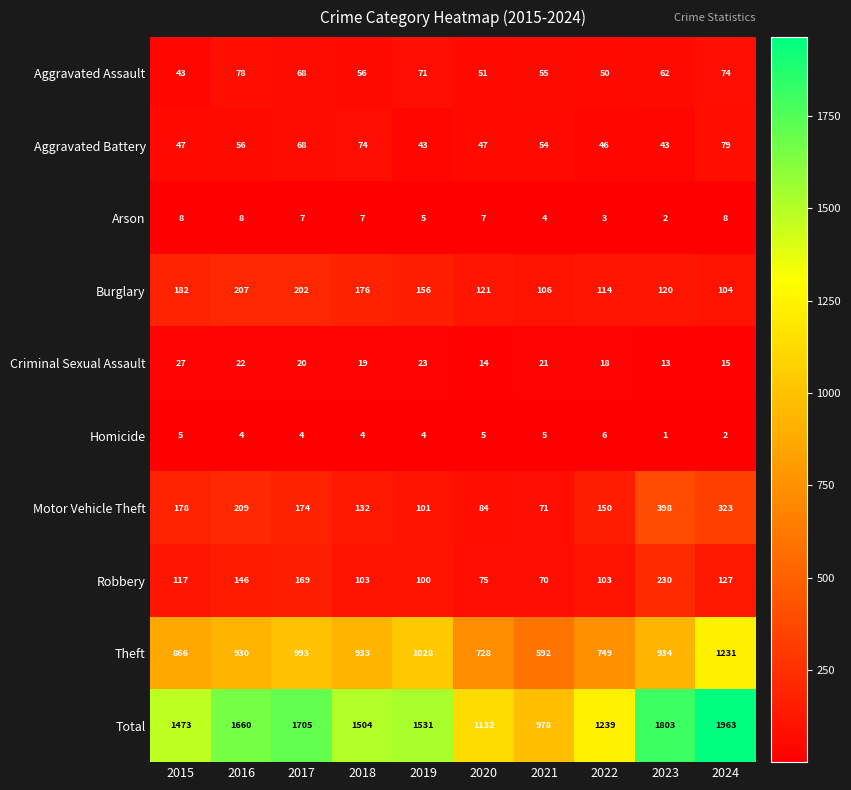

Read the Homicide value at 2021.

5